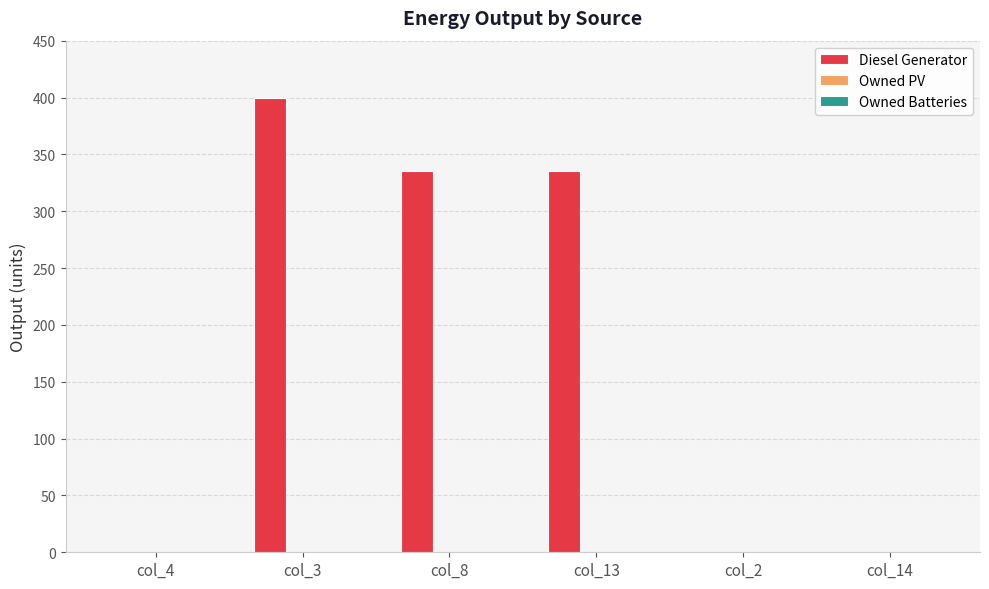

True or false: the data shows 98.9 at col_13.

False